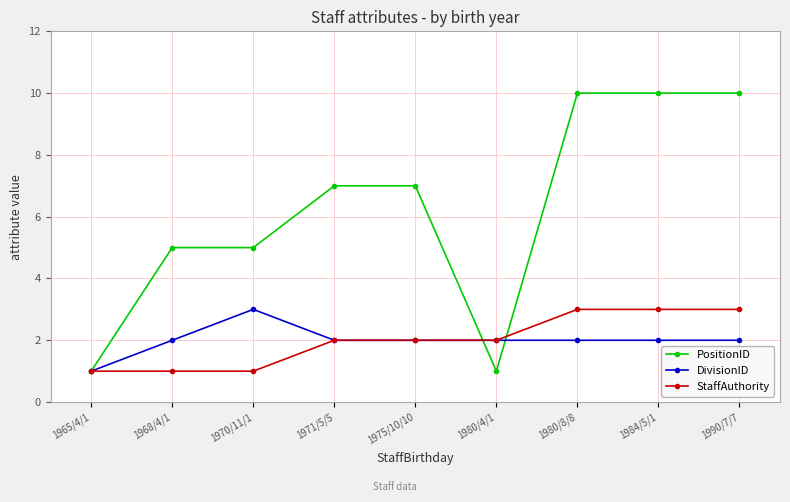

Reading right to left, what are all the values shown in this chart?

PositionID: 10	10	10	1	7	7	5	5	1
DivisionID: 2	2	2	2	2	2	3	2	1
StaffAuthority: 3	3	3	2	2	2	1	1	1